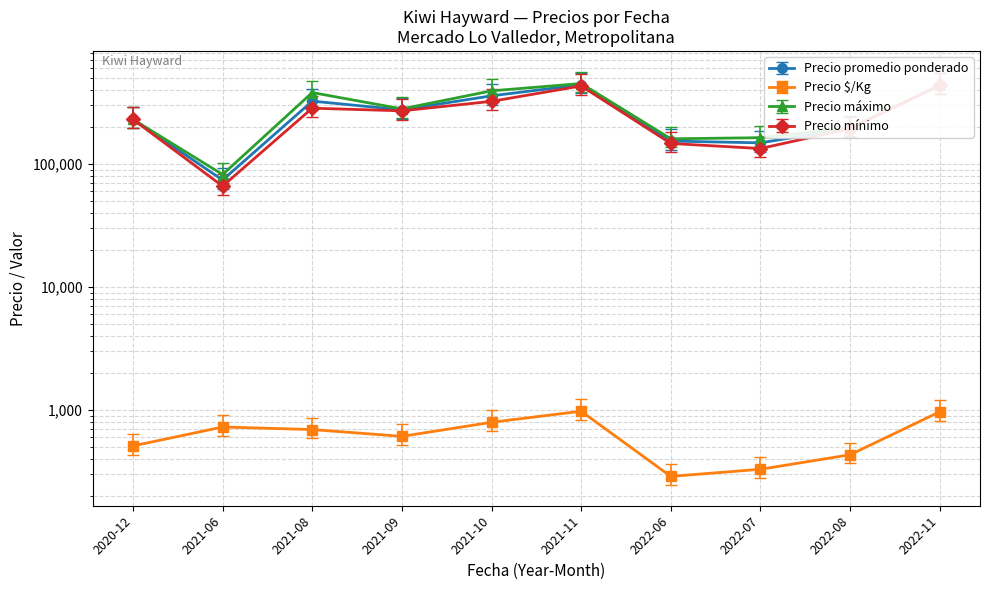

Where is Precio $/Kg nearest to the value 633?

2021-09